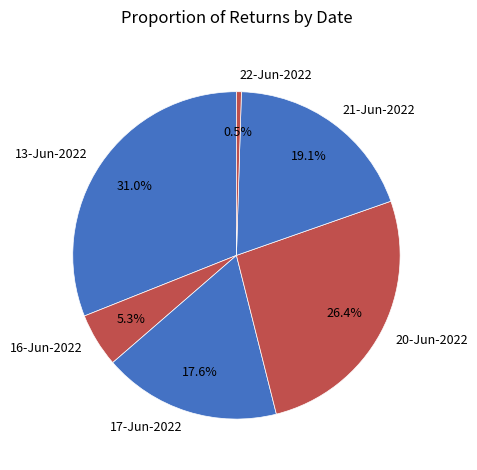

Count the number of slices in the pie.

6